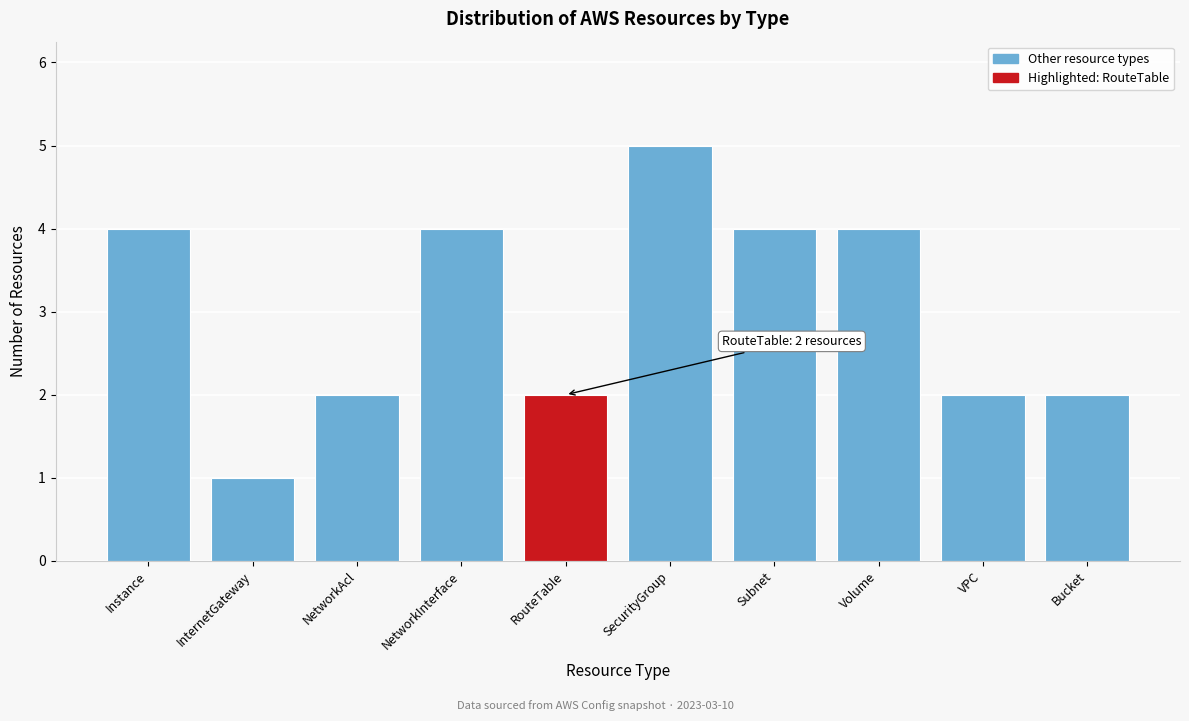

Reading right to left, list all the values displayed in this chart.

2	2	4	4	5	2	4	2	1	4